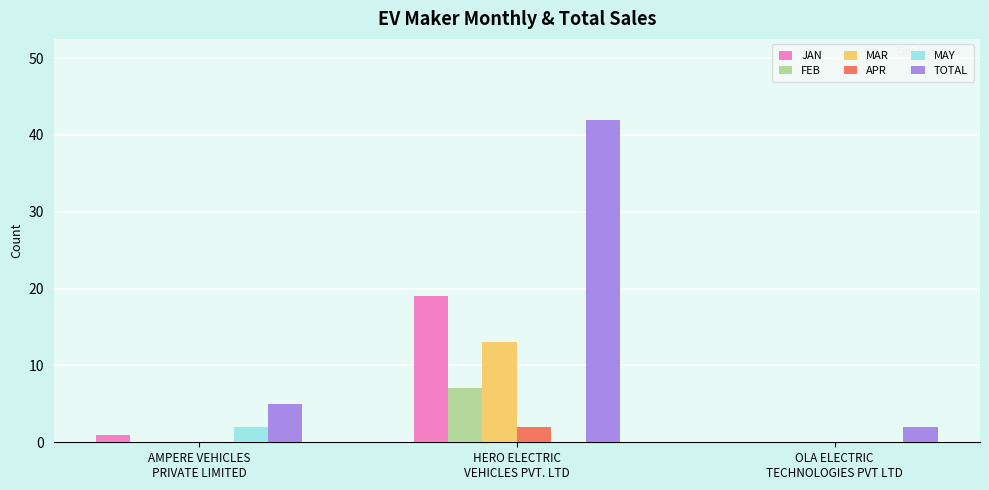

What is the approximate value of TOTAL at HERO ELECTRIC
VEHICLES PVT. LTD, to the nearest 5?

40